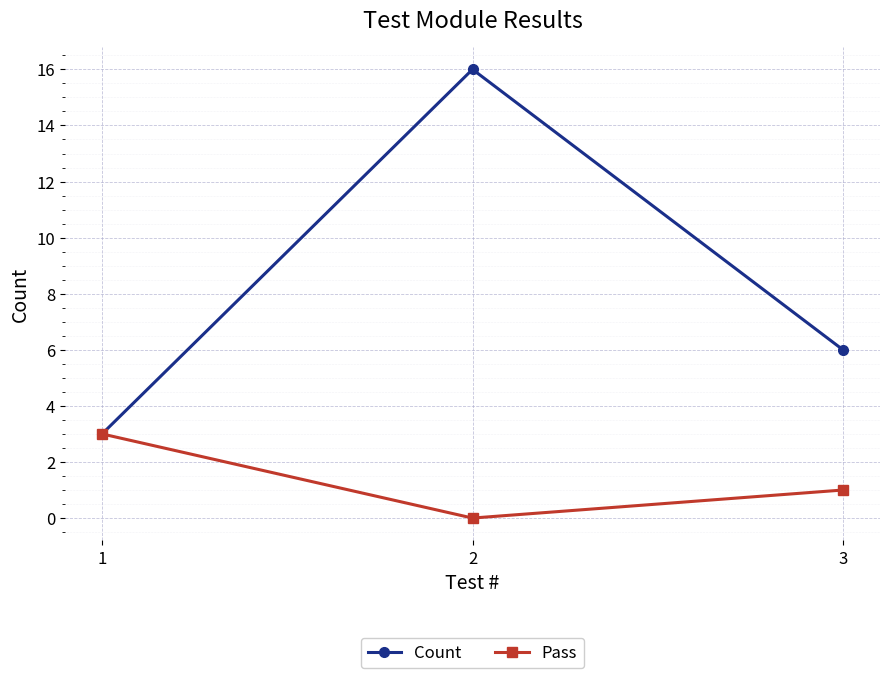

Reading left to right, extract all data points from this chart.

Count: 3	16	6
Pass: 3	0	1